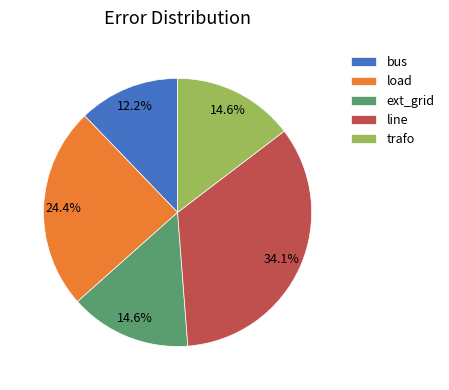

Between trafo and load, which is larger?

load